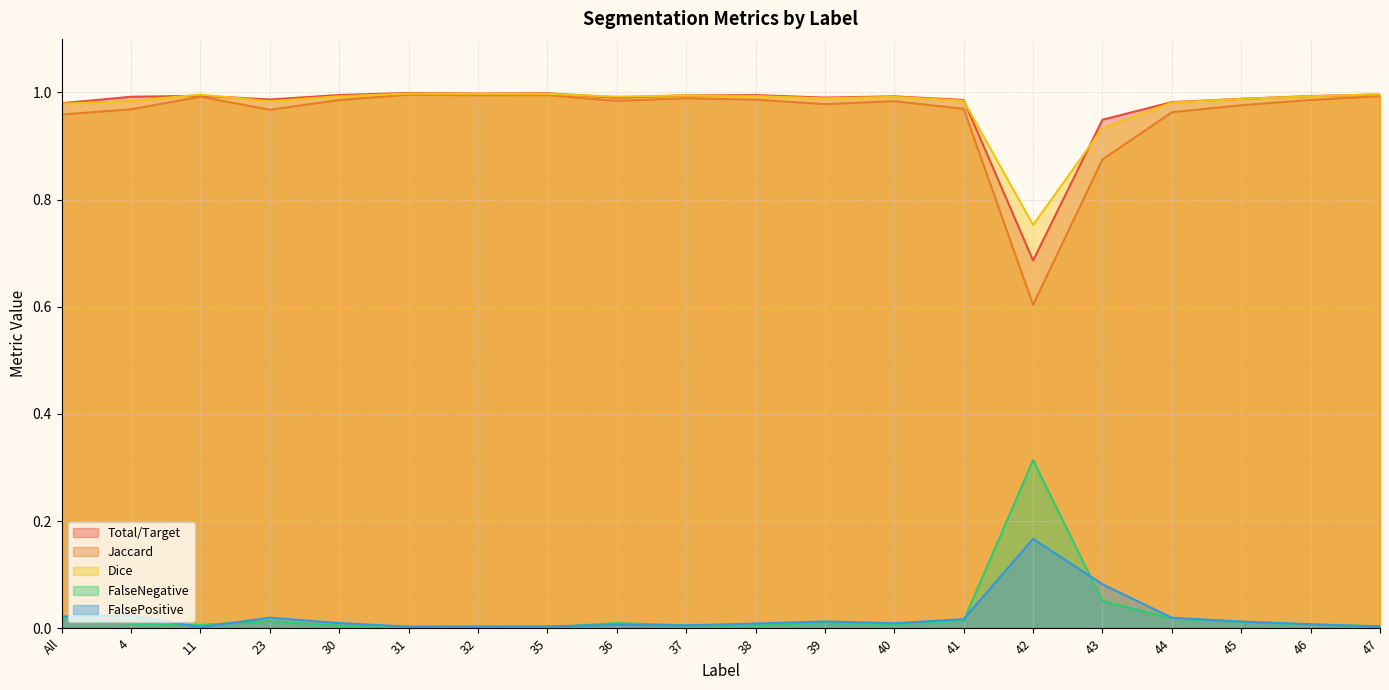

Does the chart have visible grid lines?

Yes